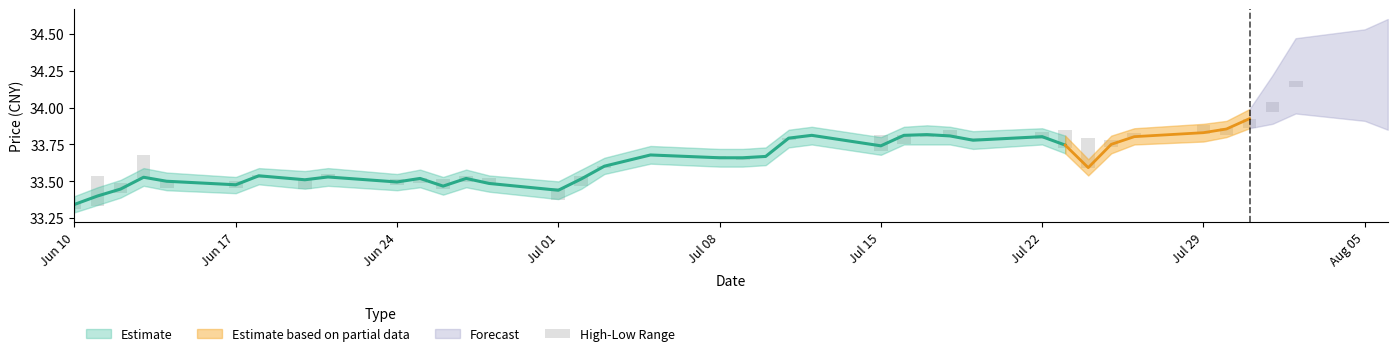

What is the label of the 1st bar from the left?

Jun 10